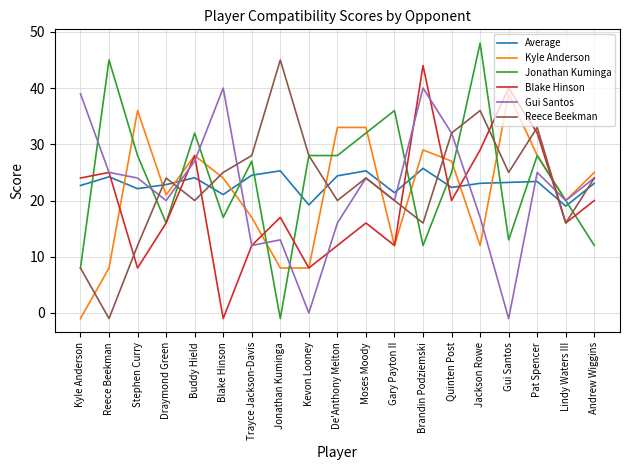

The Gui Santos series shows 25.0 at Pat Spencer. True or false?

True